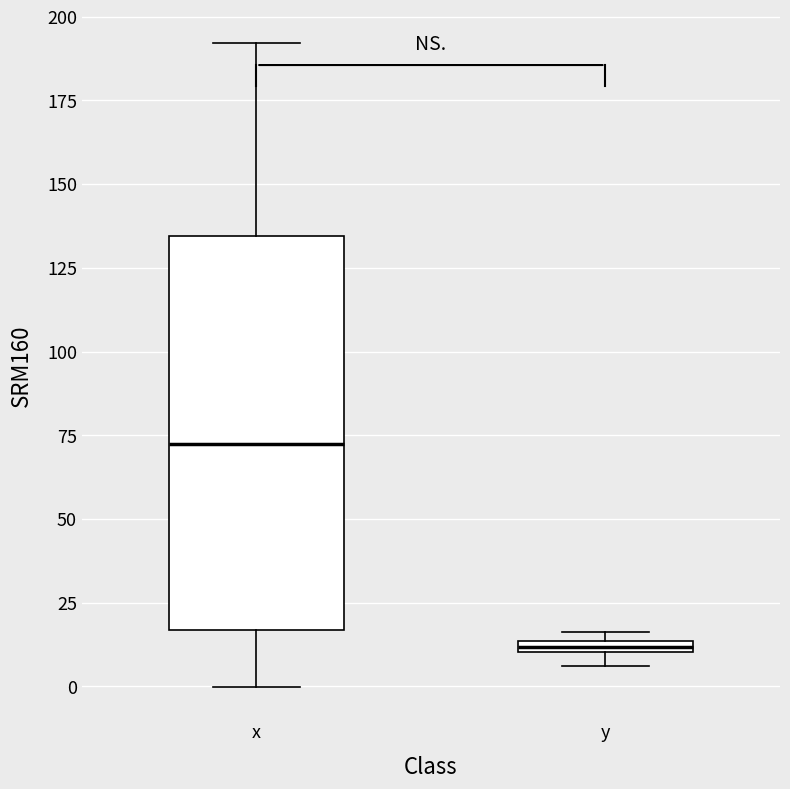

Which box is the tallest, from its lower edge to its upper edge?

x